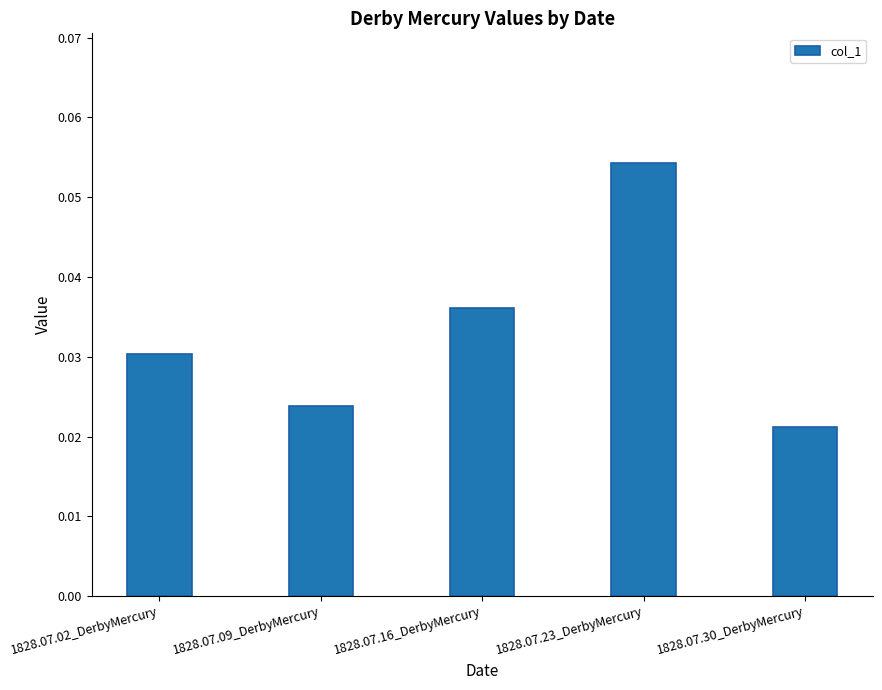

List the labels in order of value, largest first.

1828.07.23_DerbyMercury, 1828.07.16_DerbyMercury, 1828.07.02_DerbyMercury, 1828.07.09_DerbyMercury, 1828.07.30_DerbyMercury